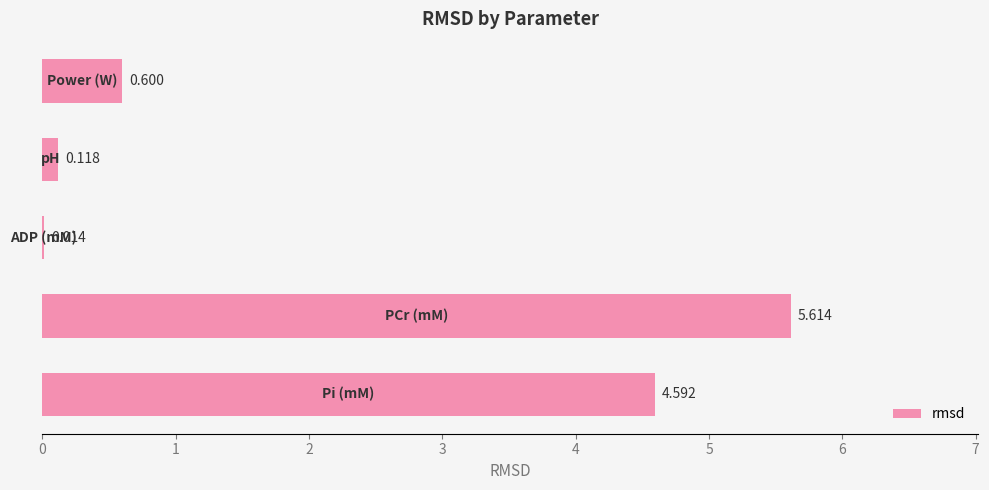

Are the bars horizontal?

Yes